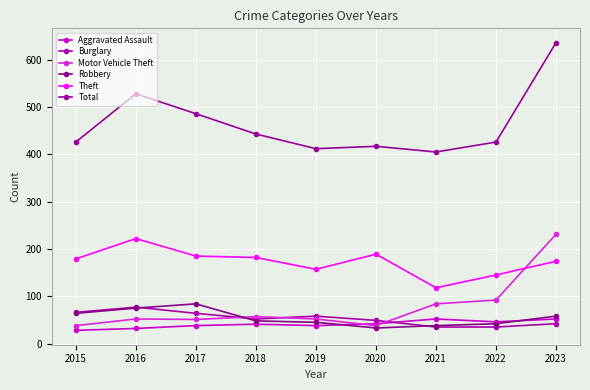

What is the total value across all series at 2019?

762